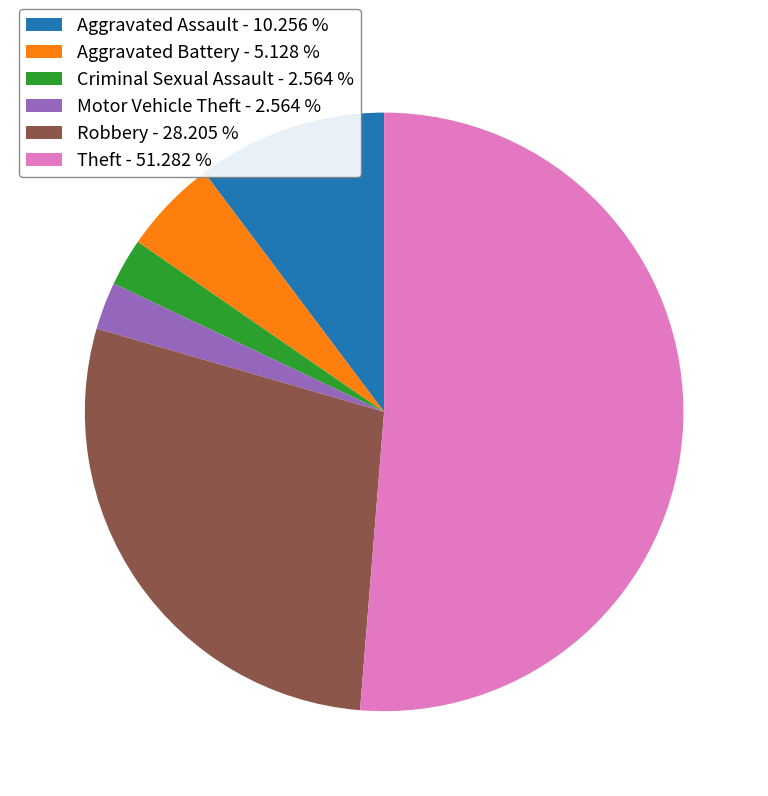

Combined, do Aggravated Battery - 5.128 % and Motor Vehicle Theft - 2.564 % account for over 50%?

No